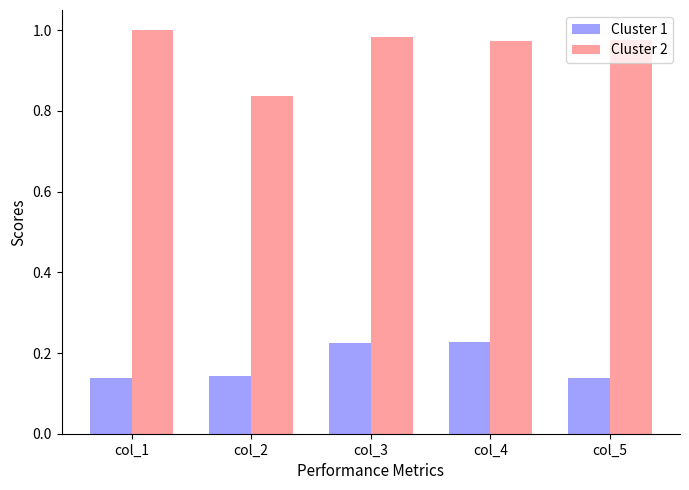

At which label is Cluster 2 closest to 0?

col_2